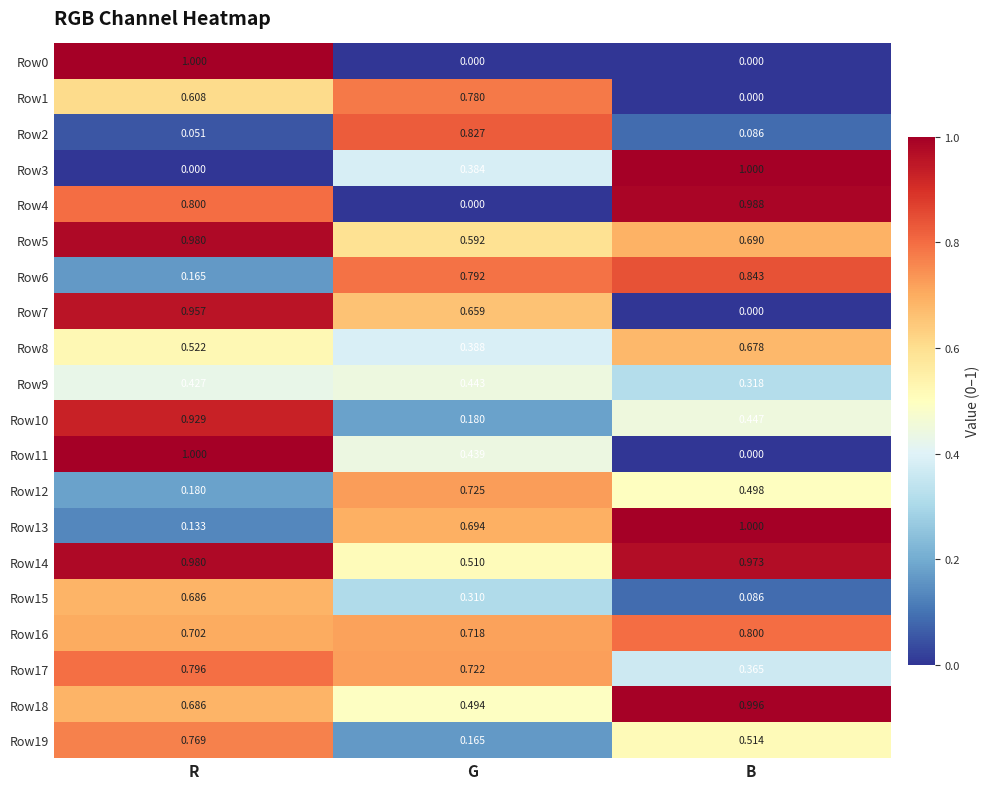

What is the maximum value shown in the chart?

1.0